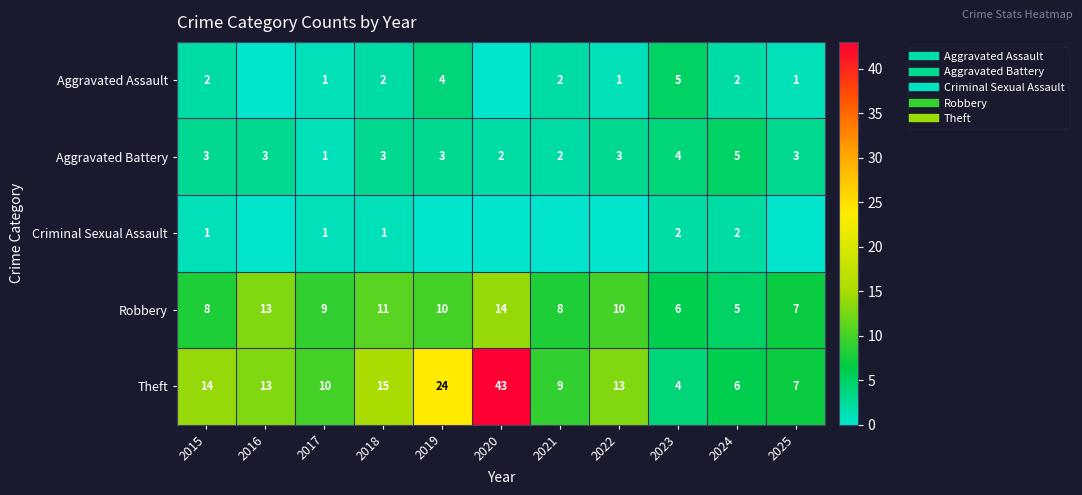

At which category is the sum across all series the highest?

2020